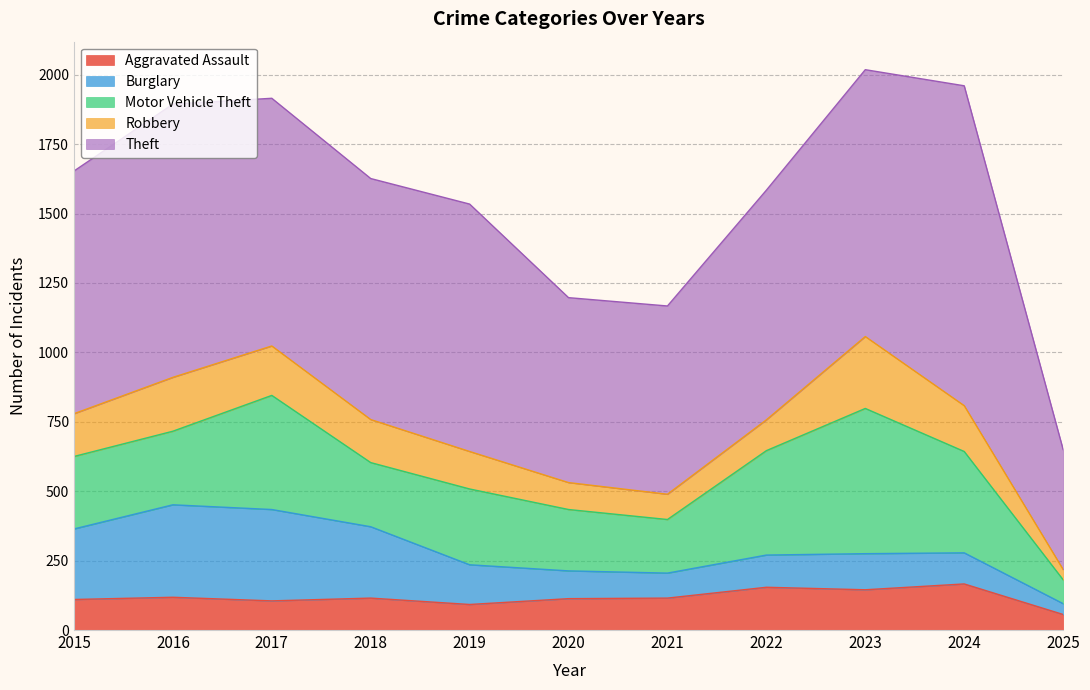

True or false: Robbery and Theft intersect in this chart.

False